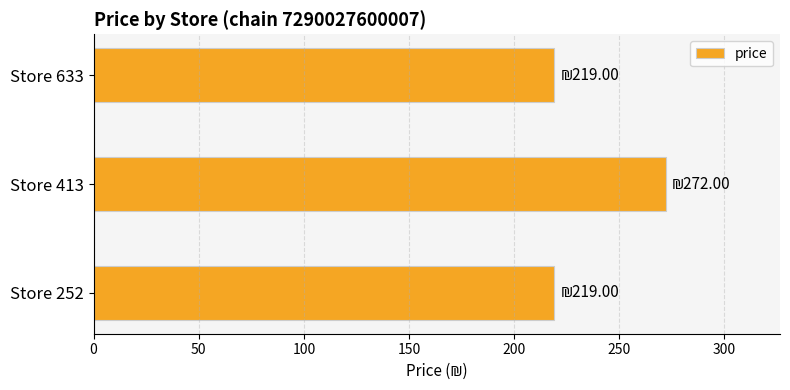

The chart shows a value of 69 at Store 633. True or false?

False